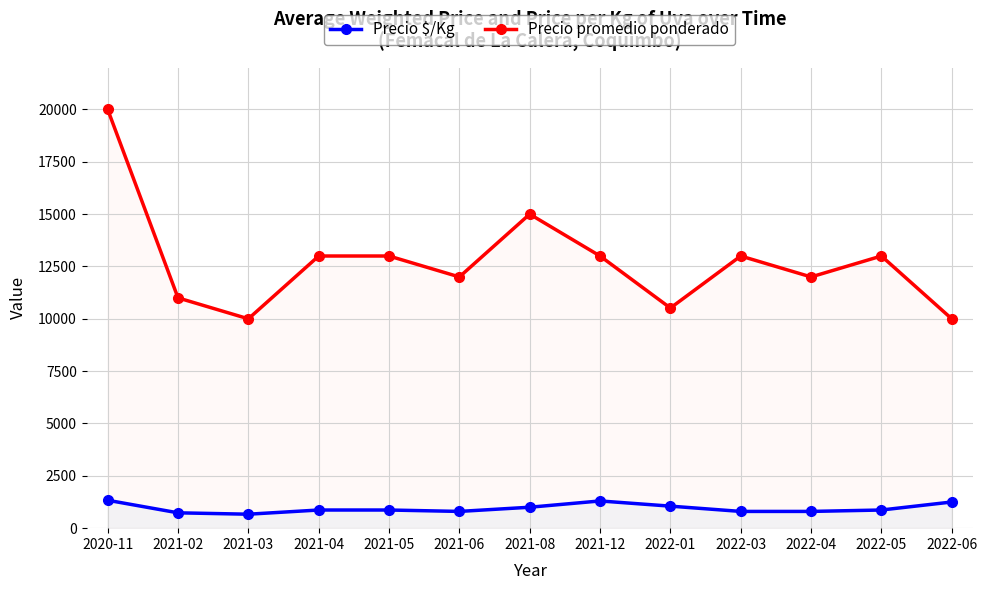

What is the average value of the Precio $/Kg series?

949